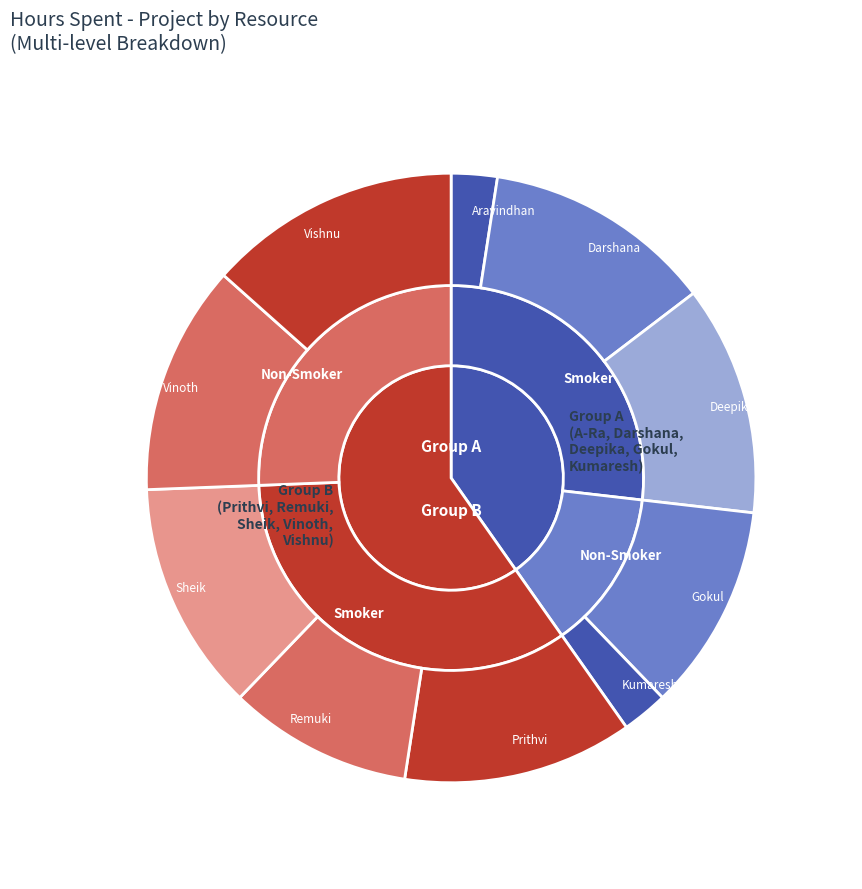

Between Darshana and Deepika, which is larger?

Darshana